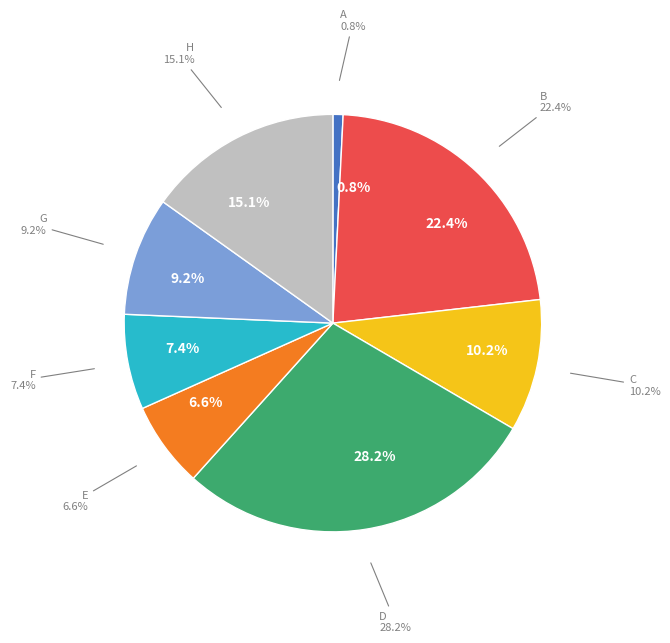

Count the number of slices in the pie.

8